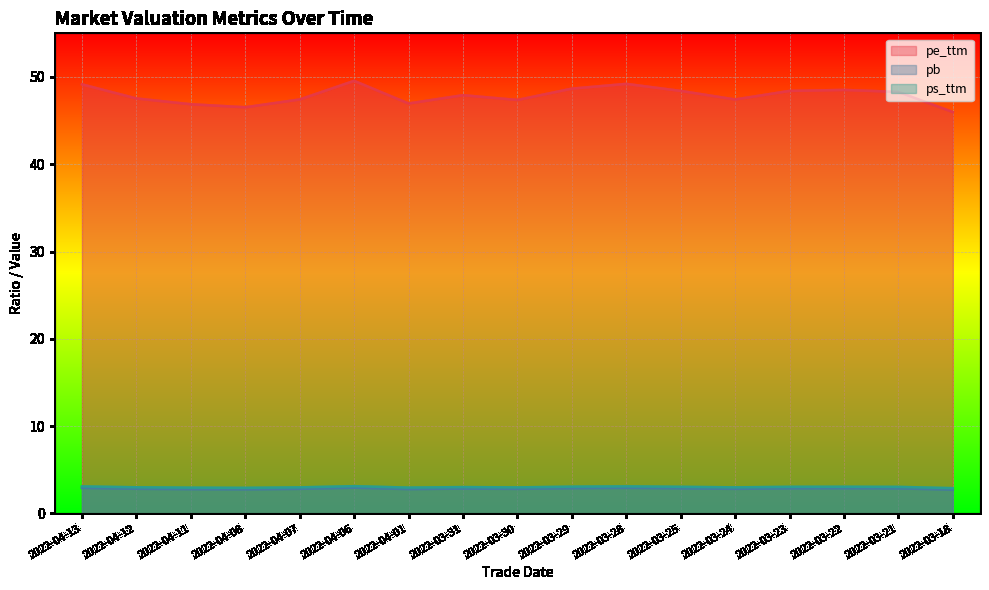

What is the greatest value displayed?

49.6